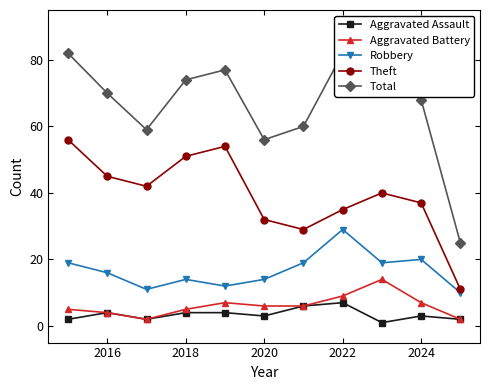

What is the label of the 10th point from the right?

2016